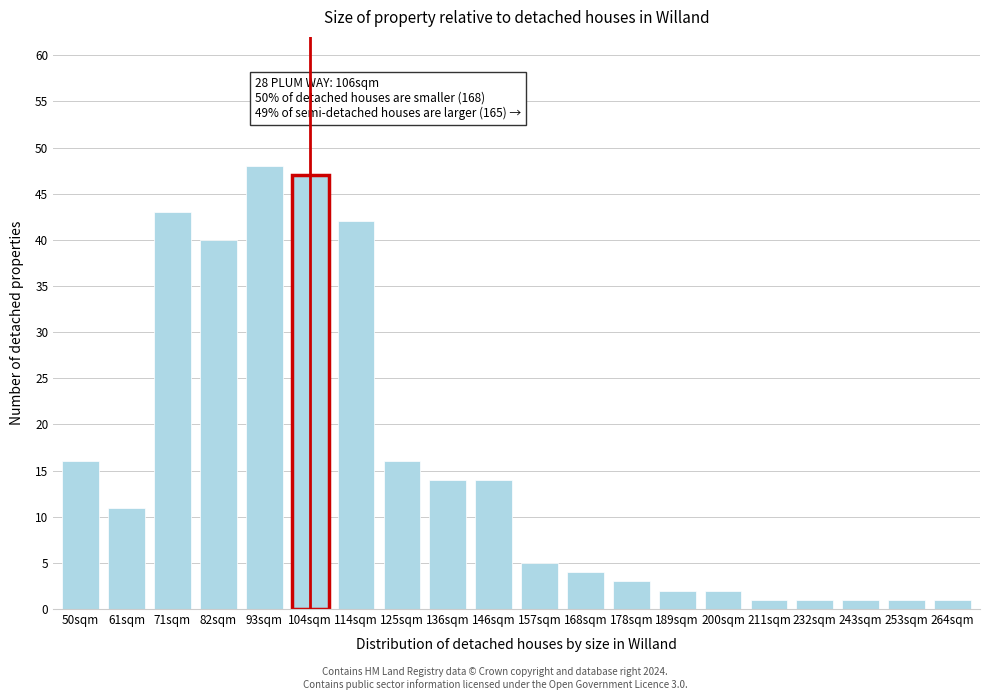

Reading left to right, transcribe all the data shown in this chart.

50sqm=16	61sqm=11	71sqm=43	82sqm=40	93sqm=48	104sqm=47	114sqm=42	125sqm=16	136sqm=14	146sqm=14	157sqm=5	168sqm=4	178sqm=3	189sqm=2	200sqm=2	211sqm=1	232sqm=1	243sqm=1	253sqm=1	264sqm=1